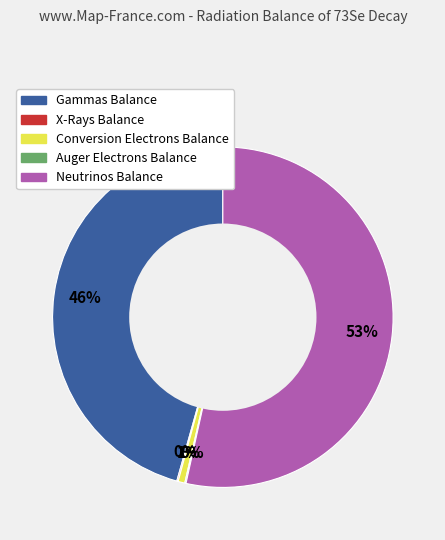

Which slice is the largest?

Neutrinos Balance